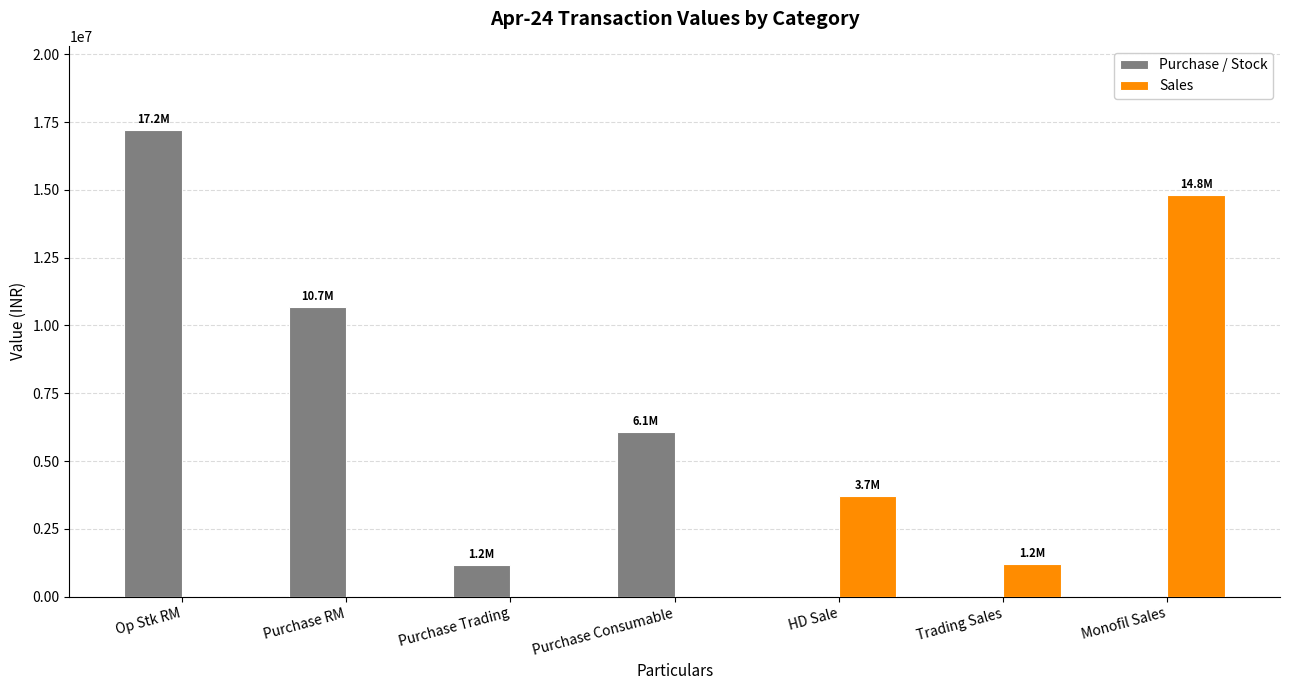

Where is Sales nearest to the value 7406316?

HD Sale